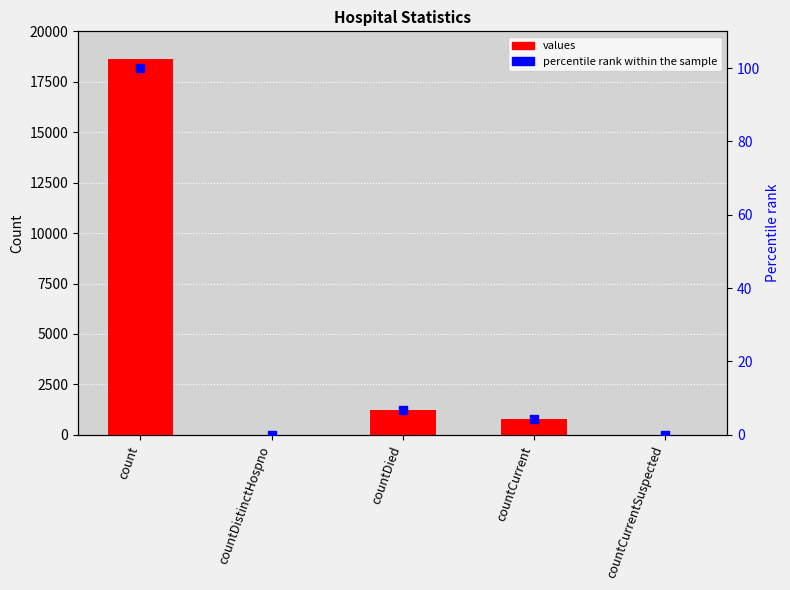

Which series reaches the maximum Y coordinate?

values